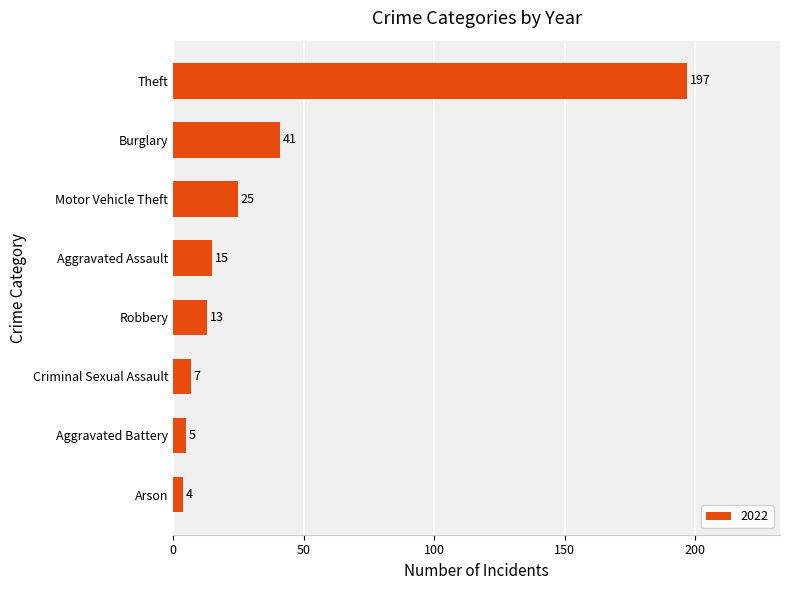

How many distinct data groups are displayed?

1